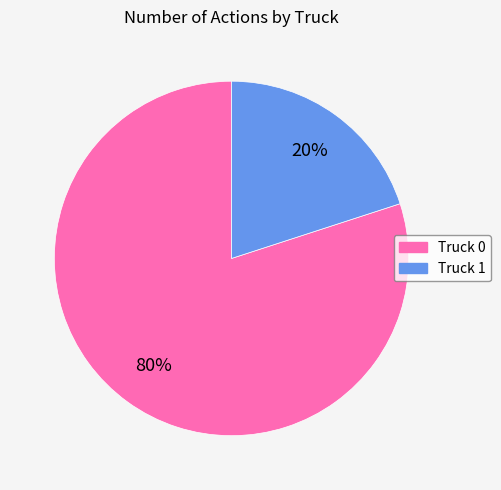

Is the sum of Truck 0 and Truck 1 greater than half?

Yes